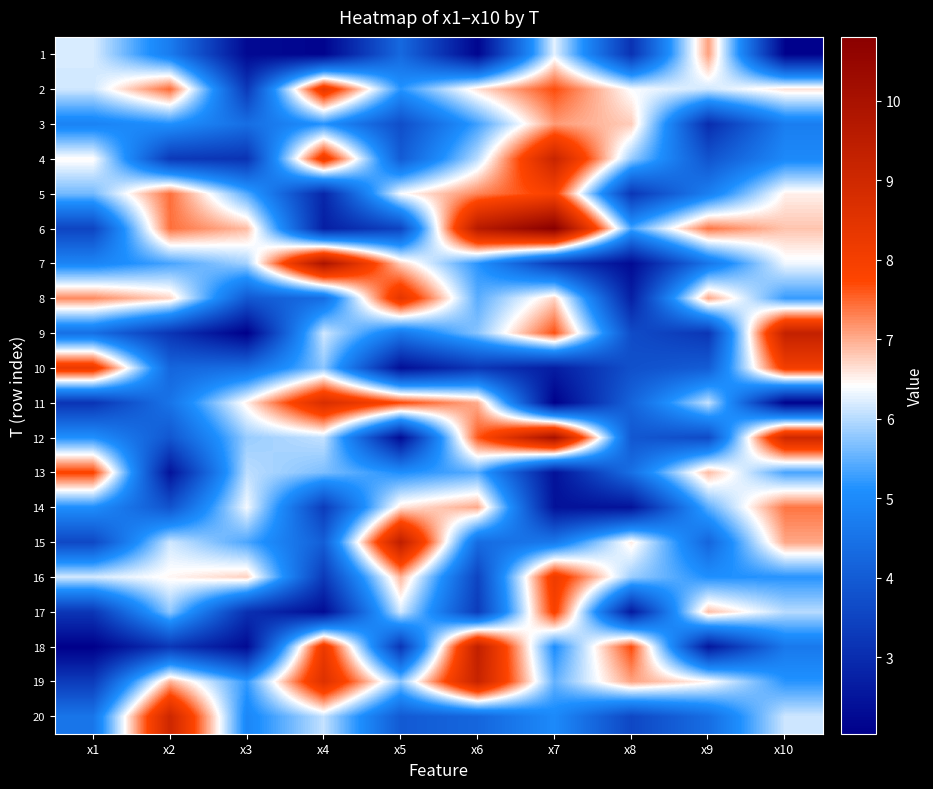

Which series changed the most between x2 and x9?

20